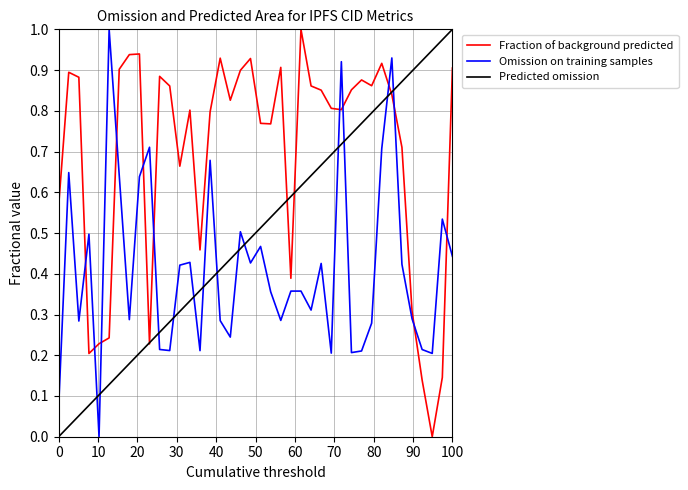

Is it true that Omission on training samples equals 0.0 at 0?

False